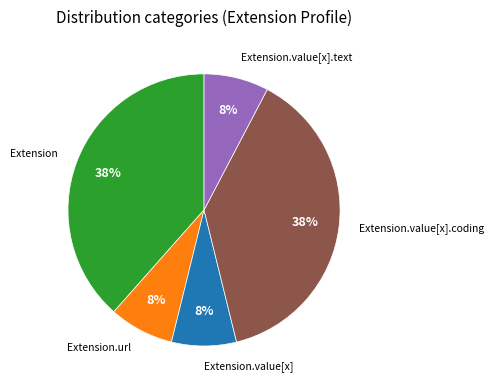

To the nearest percent, what is the average slice percentage?

20%